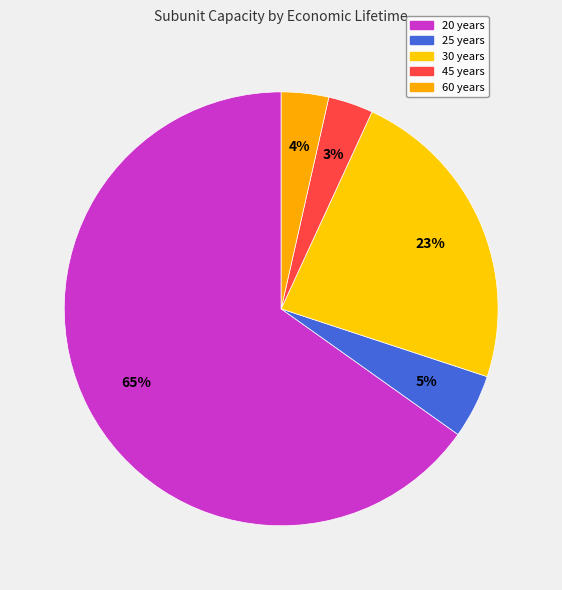

How many slices are in this pie chart?

5